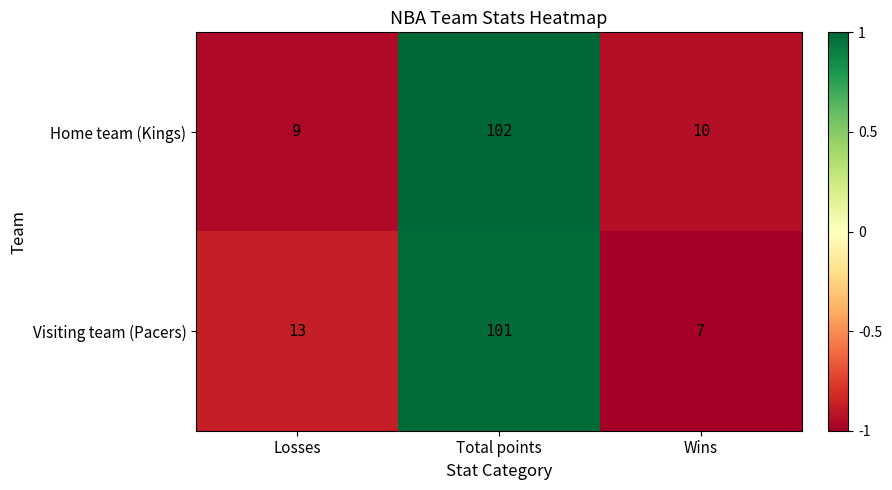

The value of Home team (Kings) at Losses is 15. True or false?

False